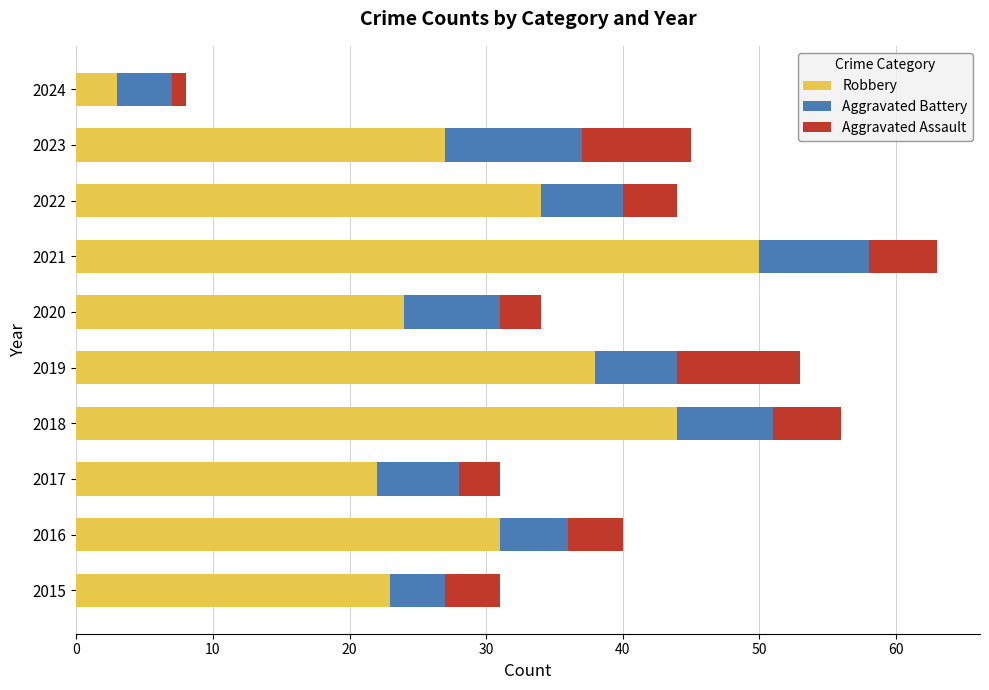

What is the total value across all series at 2019?

53